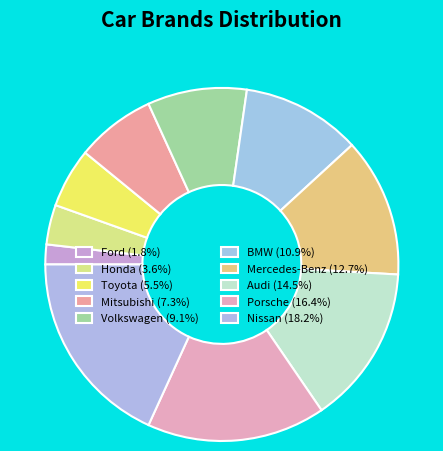

How many slices are in this pie chart?

10